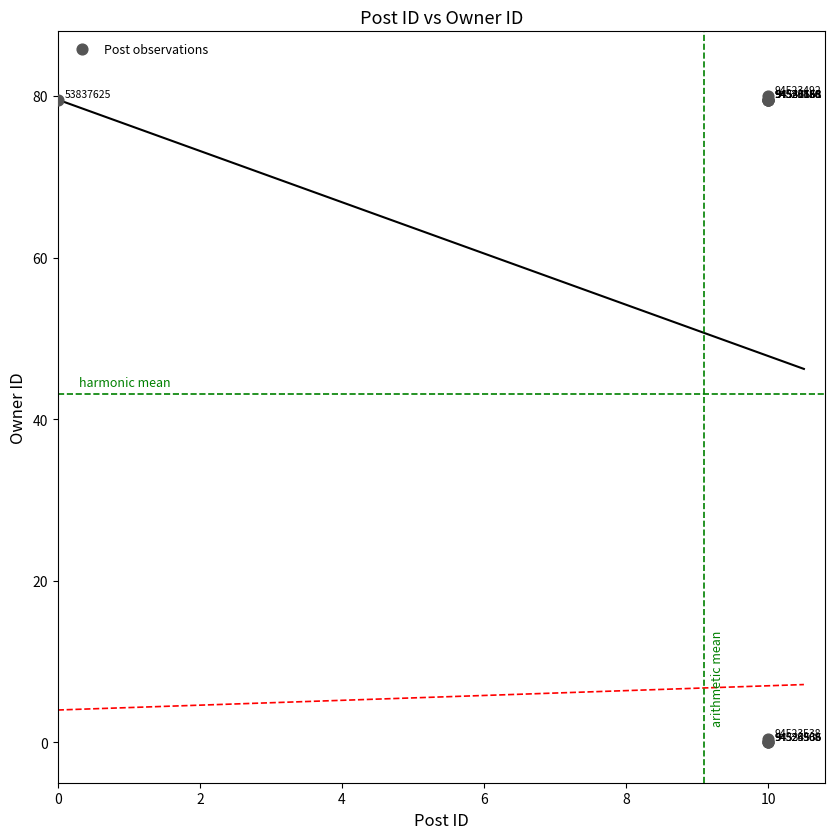

What Y value in the scatter plot is closest to 40?

79.6